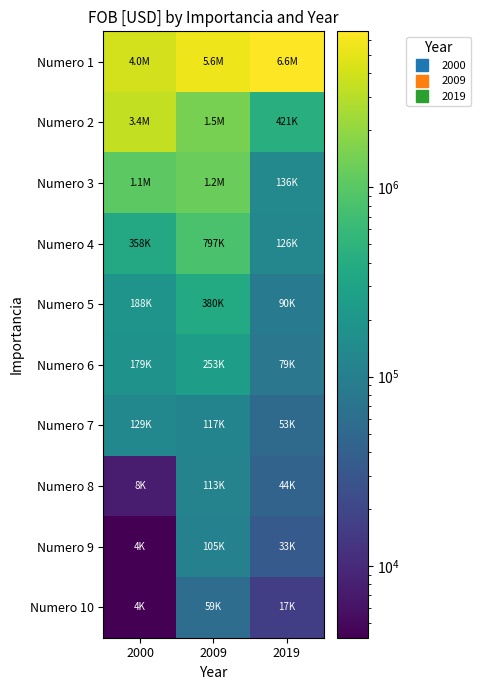

Which series has the largest total across all categories?

Numero 1